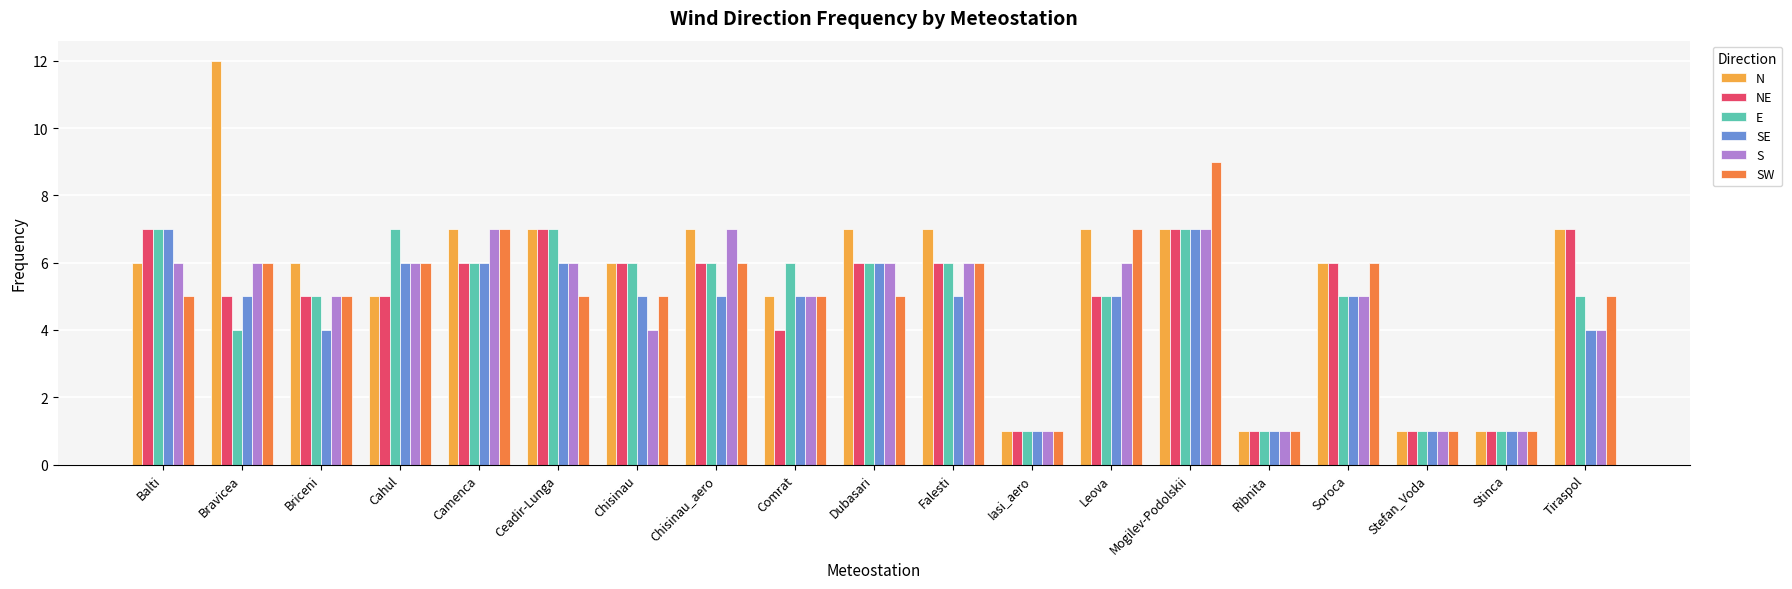

What position from the left is Falesti?

11